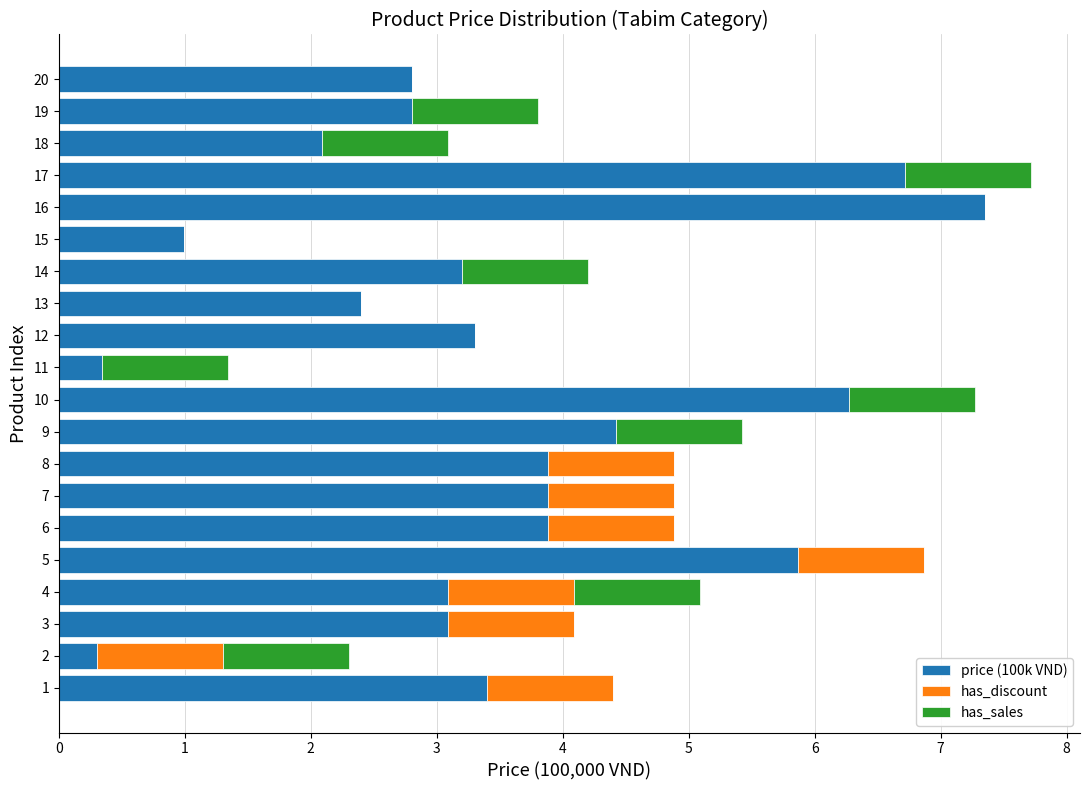

How many series are shown in this chart?

3